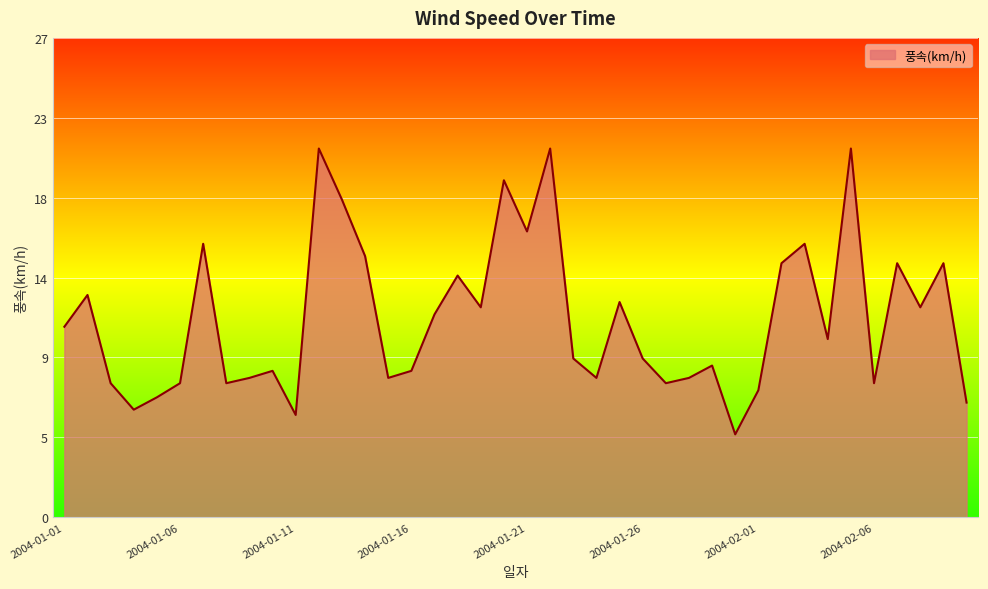

Does the chart have visible grid lines?

Yes